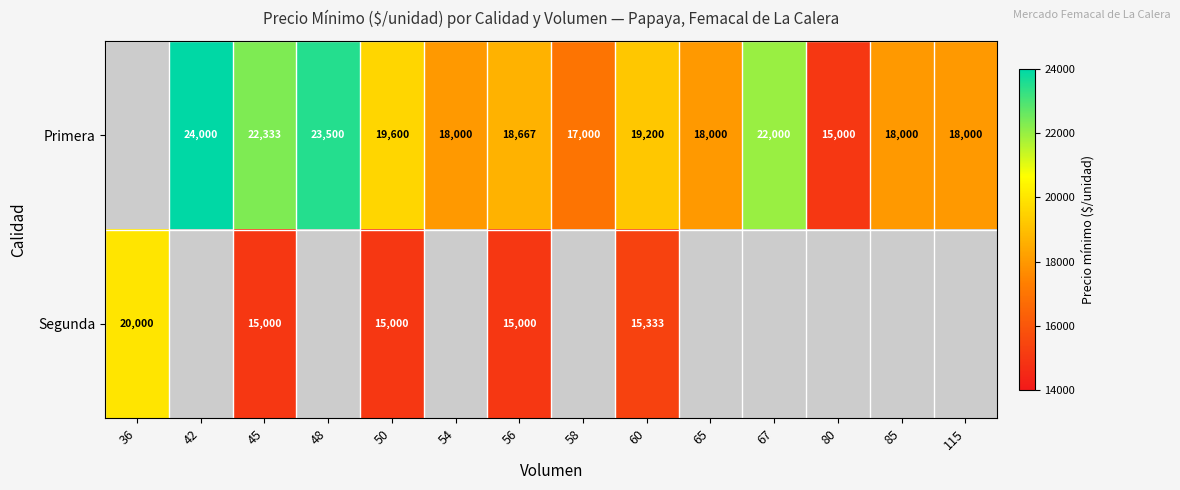

What is the total value across all series at 60?

34533